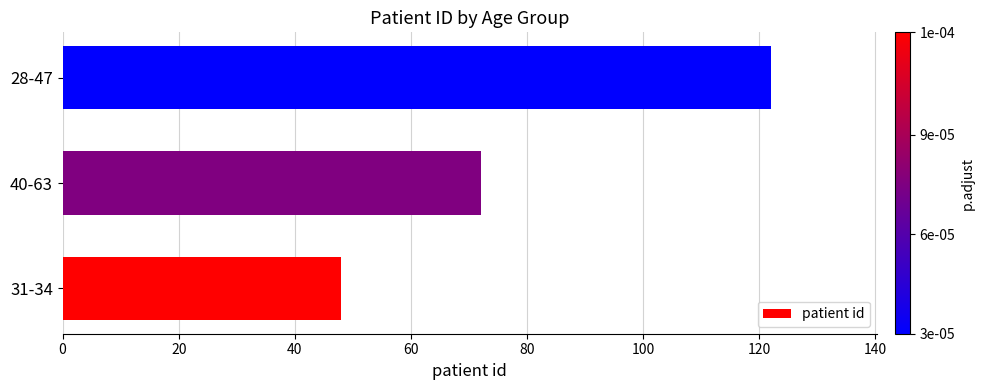

What value does the data have at 31-34?

48